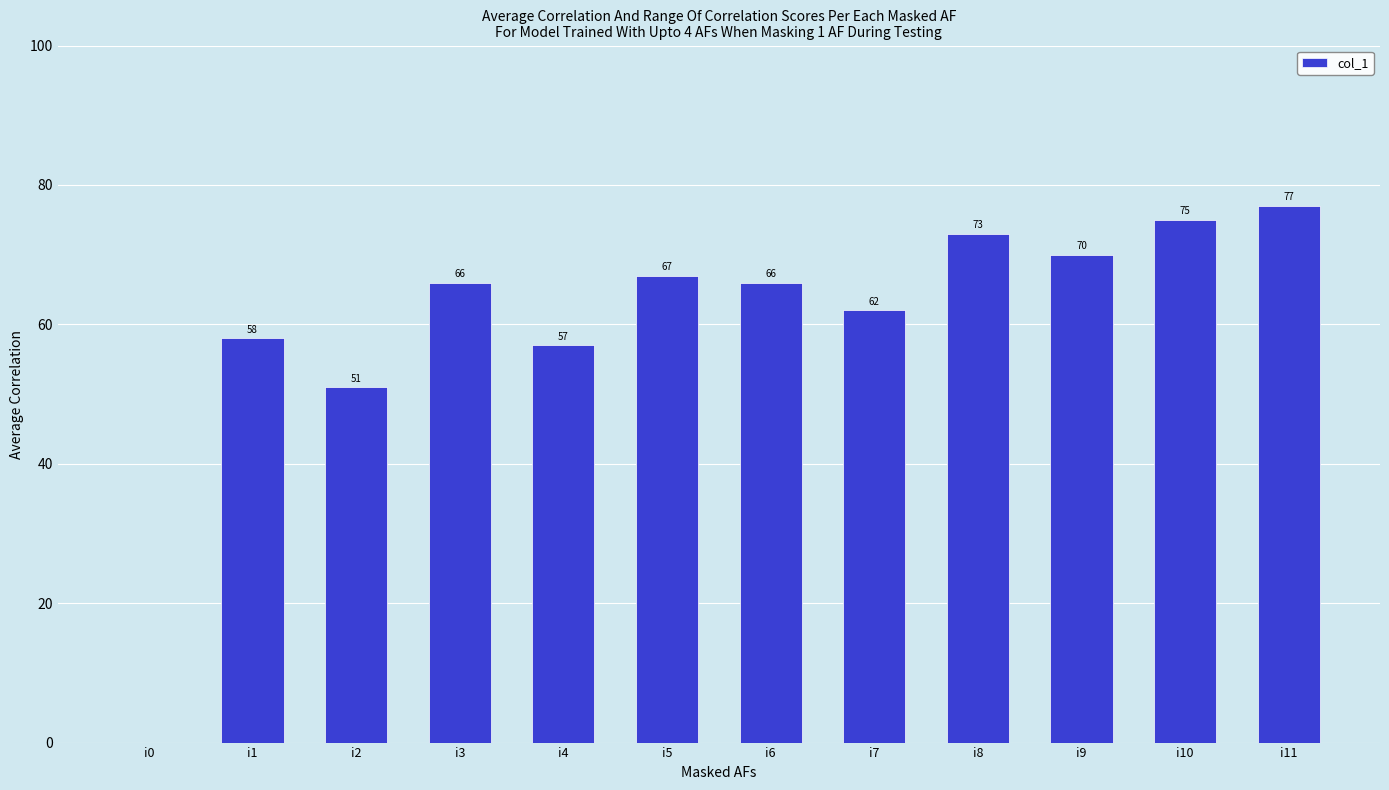

The chart shows a value of 91 at i1. True or false?

False